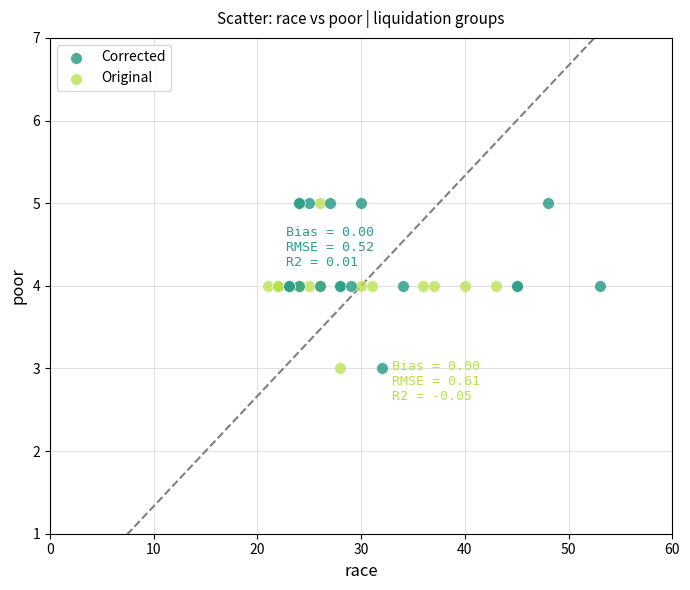

What are all the series names shown in the legend?

Corrected, Original